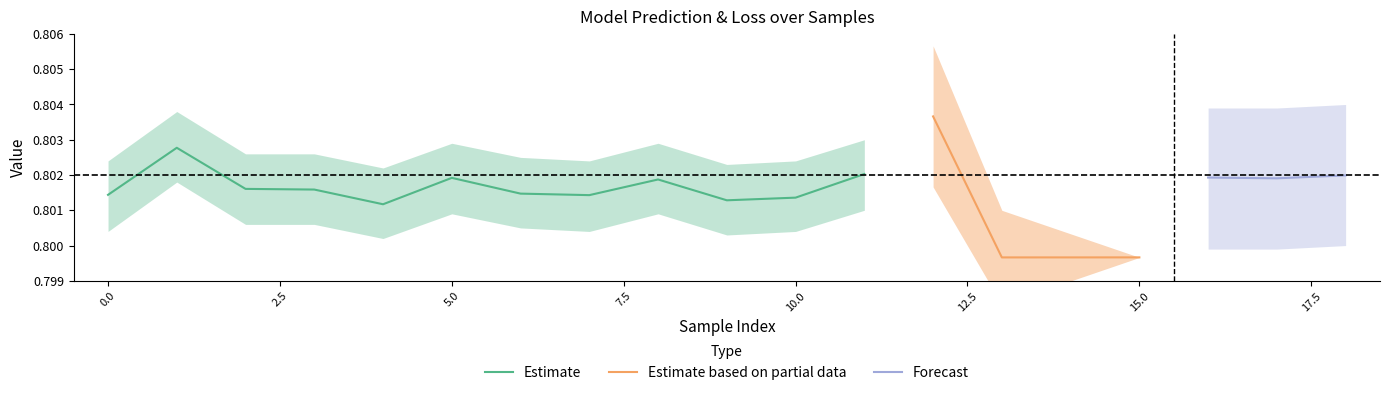

Is the value of total_loss_mid at 9 greater than the value of model_prediction_mid at 5?

Yes